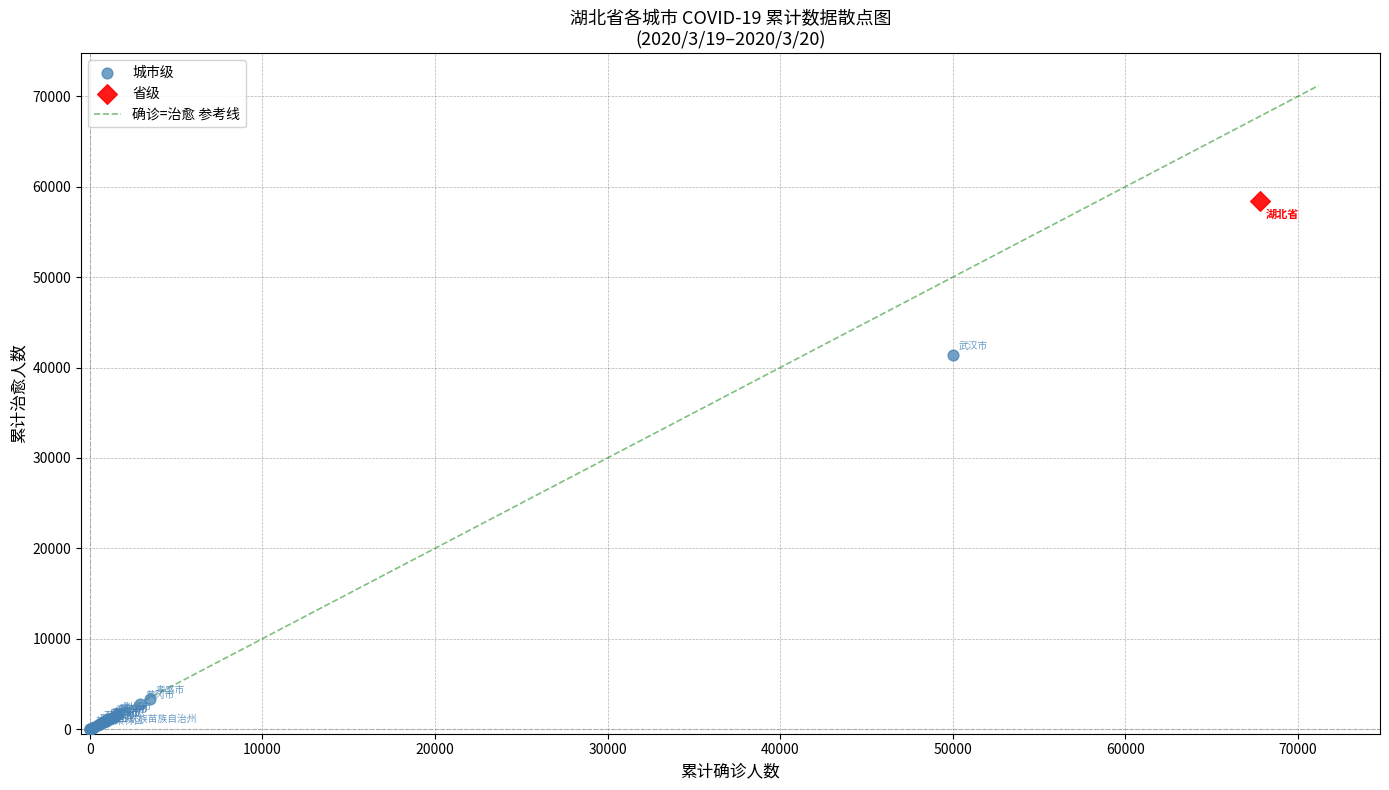

Which series contains the lowest Y value?

城市级